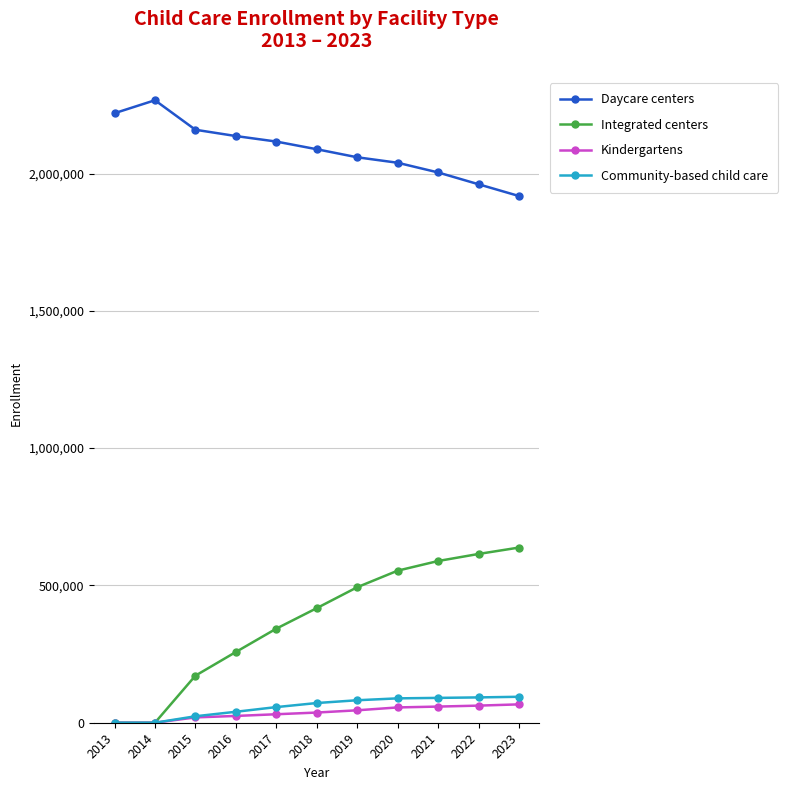

At how many categories does at least one series exceed 93342?

11